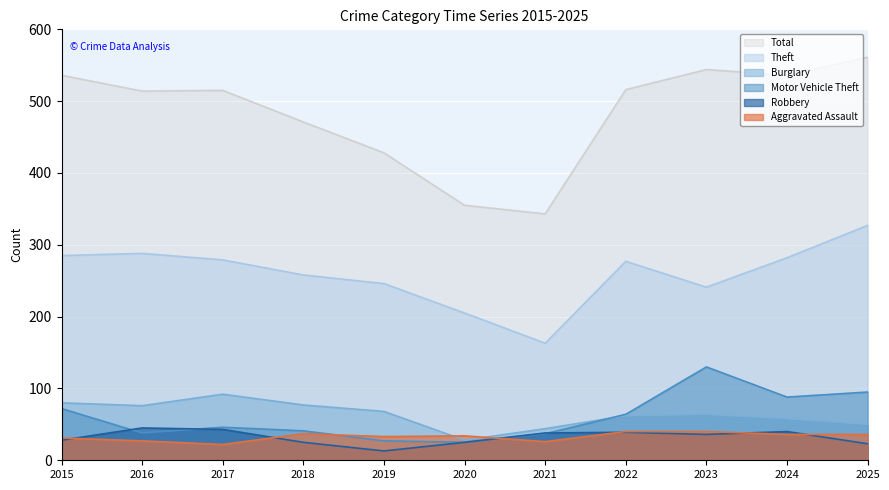

At which label is Theft closest to 245?

2019